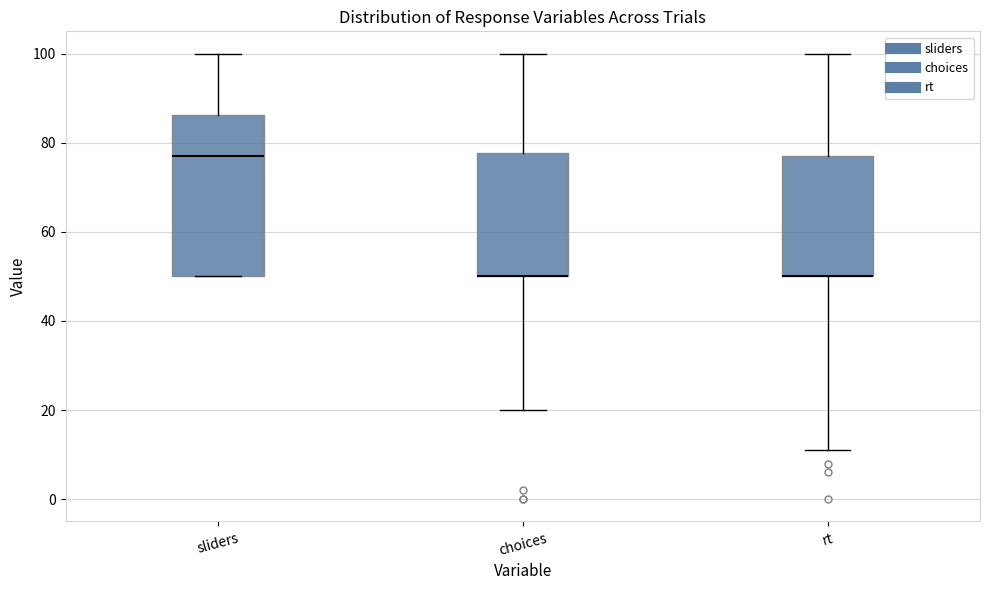

Which box is the tallest, from its lower edge to its upper edge?

sliders